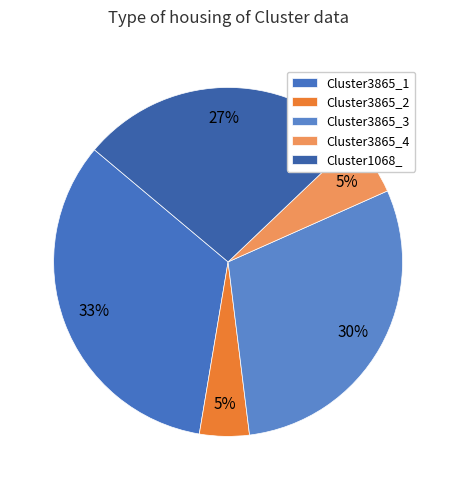

Between Cluster3865_3 and Cluster3865_4, which is larger?

Cluster3865_3